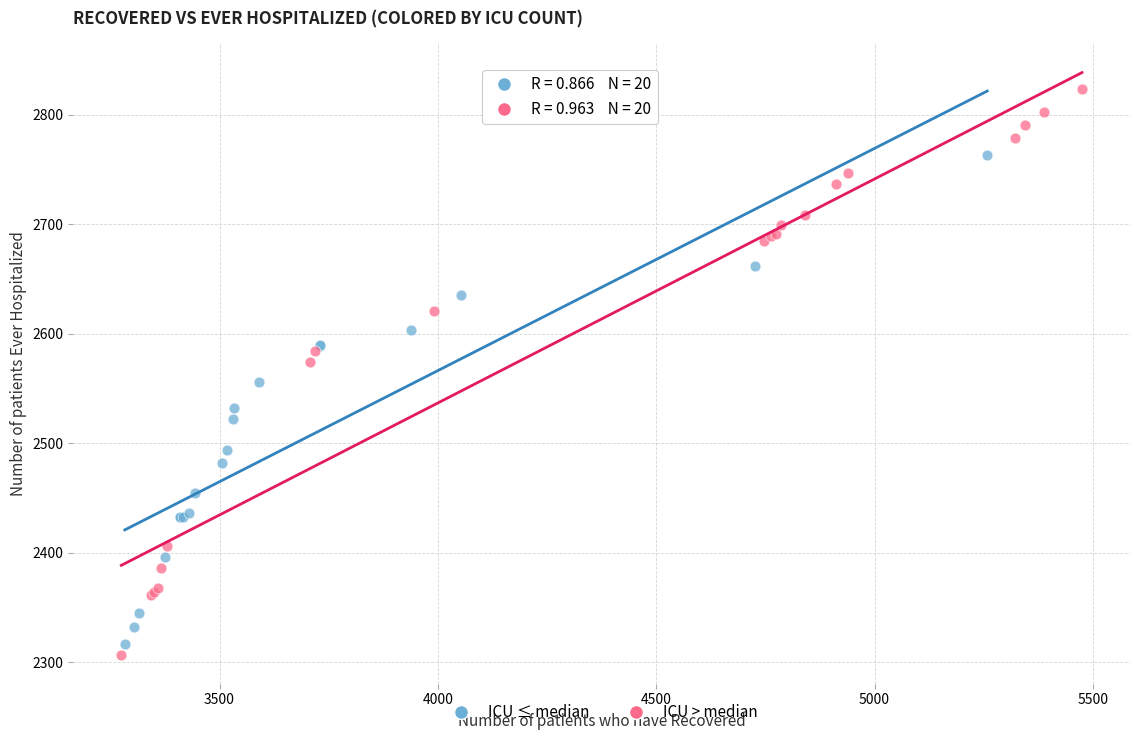

Which series reaches the maximum Y coordinate?

ICU > median